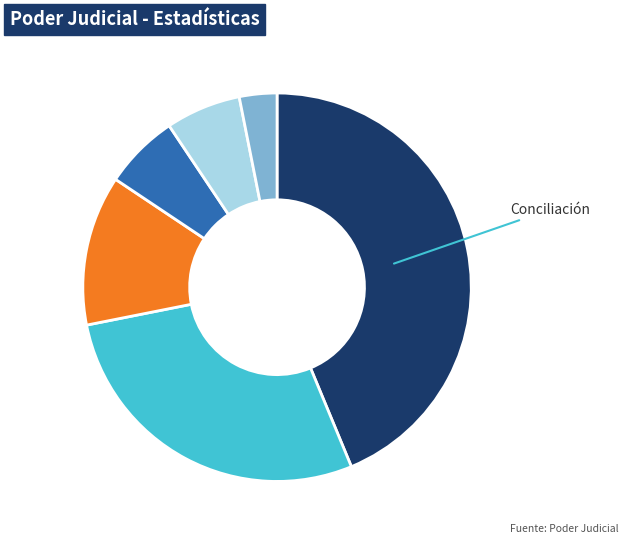

Is there a majority slice in this chart?

No